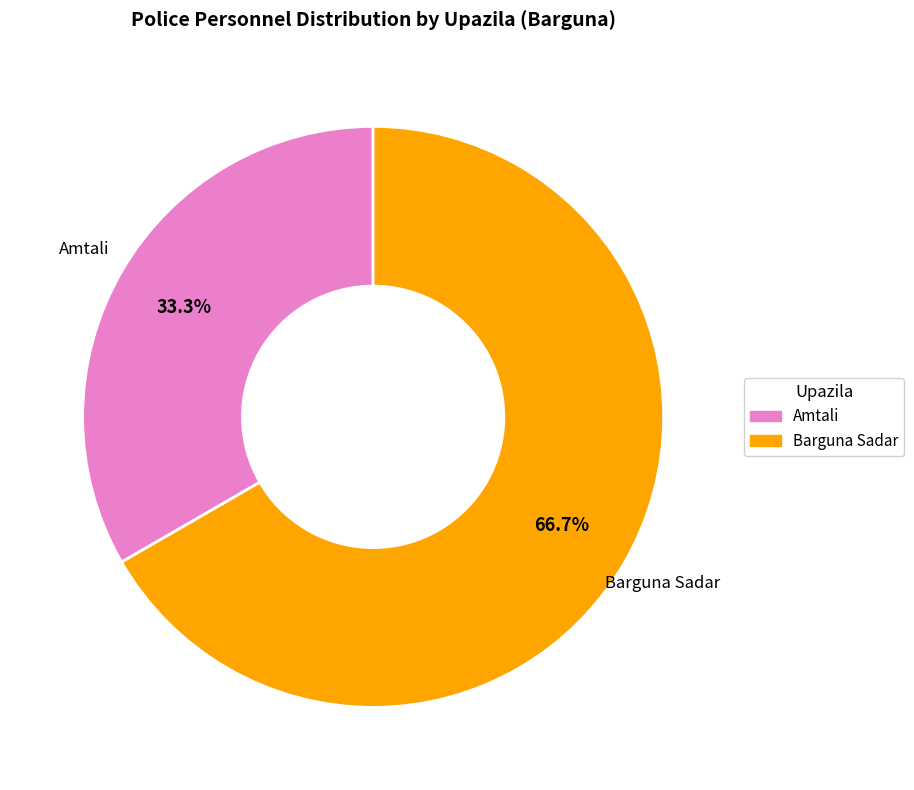

Does any single category account for the majority?

Yes